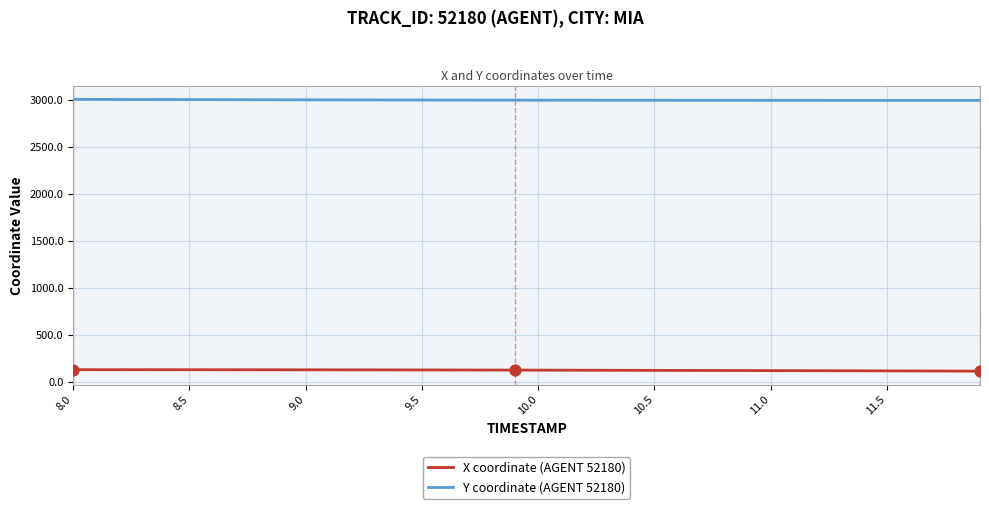

Which series has the largest total across all categories?

Y coordinate (AGENT 52180)